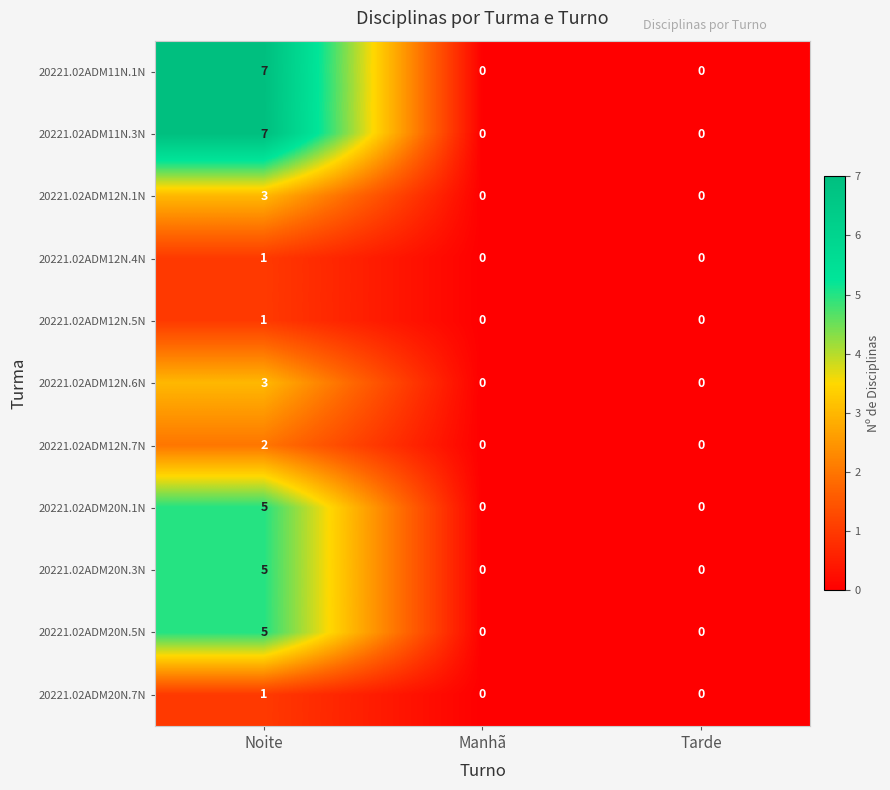

At which label does 20221.02ADM12N.4N reach its peak?

Noite